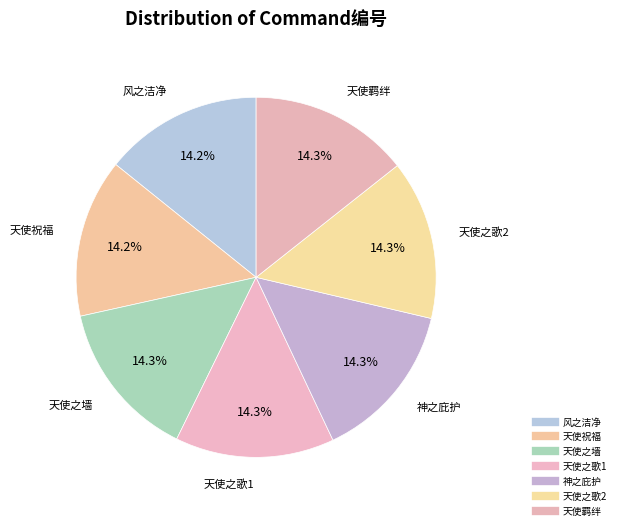

Is 天使之歌2 the majority of the pie?

No